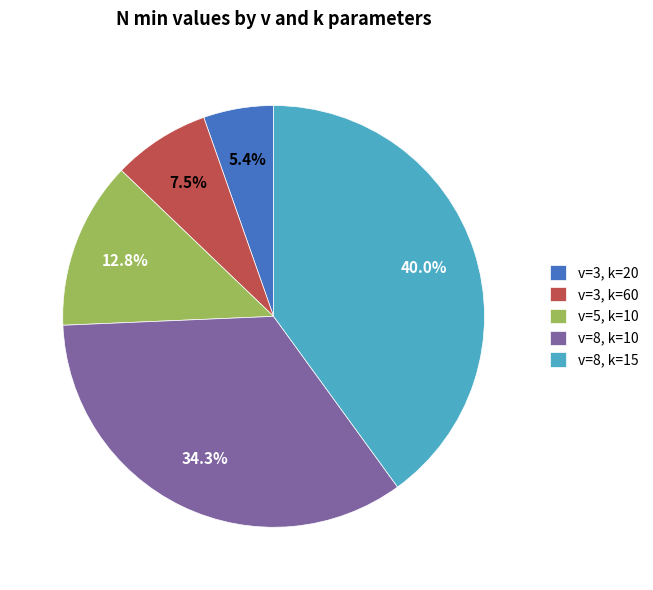

Rank the categories by value from lowest to highest.

v=3, k=20, v=3, k=60, v=5, k=10, v=8, k=10, v=8, k=15